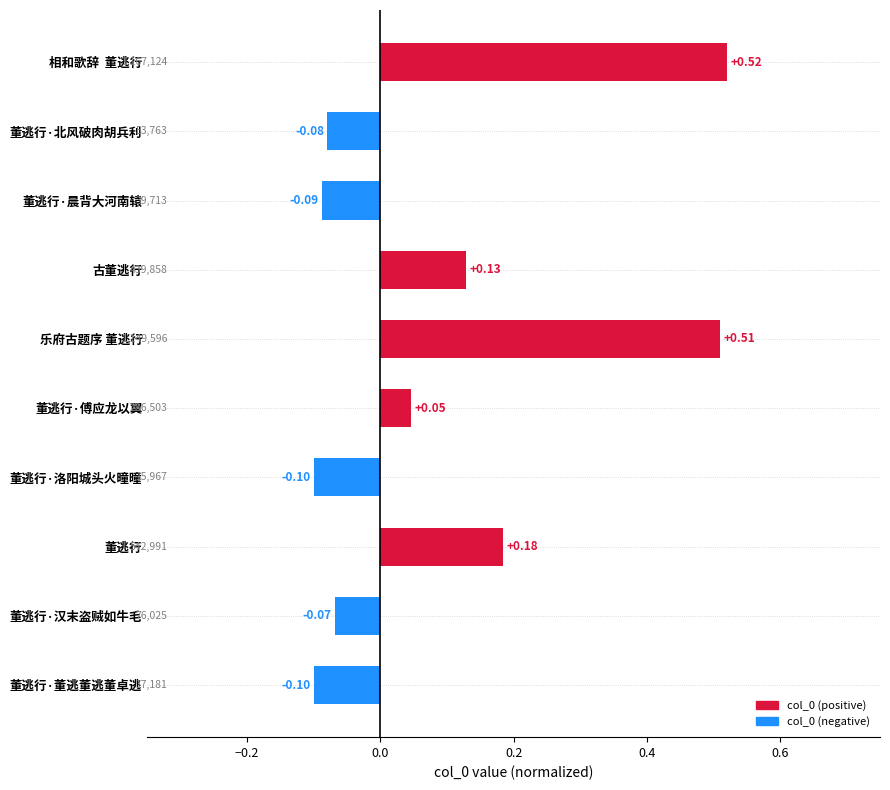

Which label corresponds to the largest value in the chart?

相和歌辞  董逃行